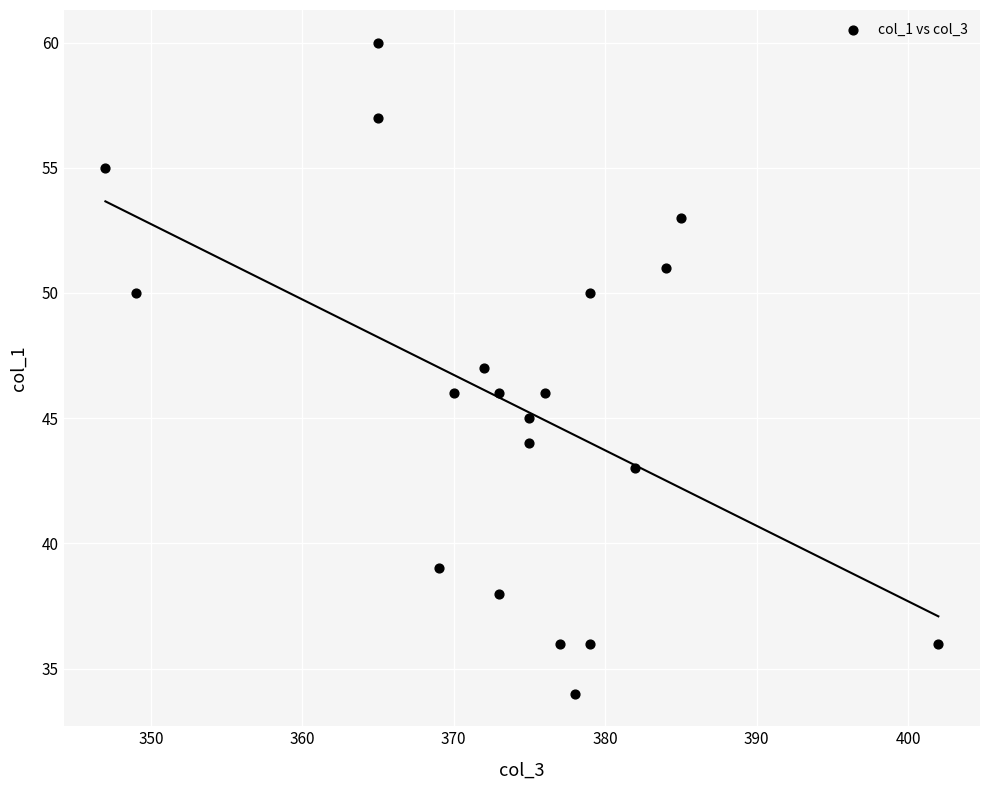

What is the range of X values (max minus min)?

55